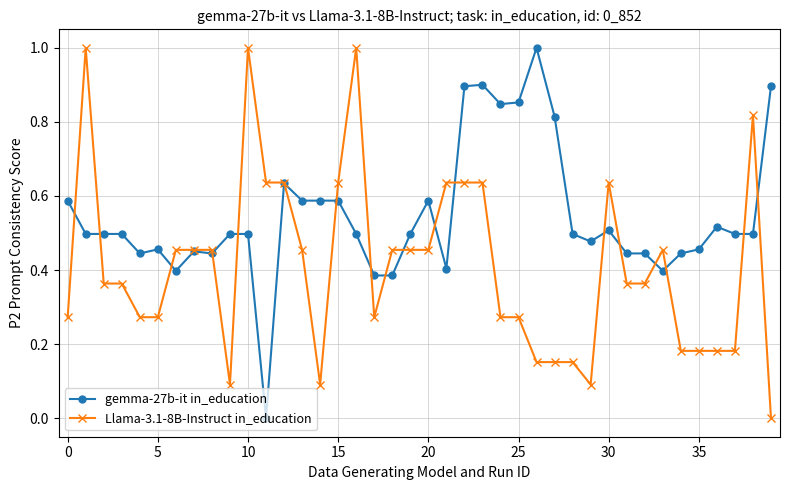

Is this an area chart (filled region under the line)?

No